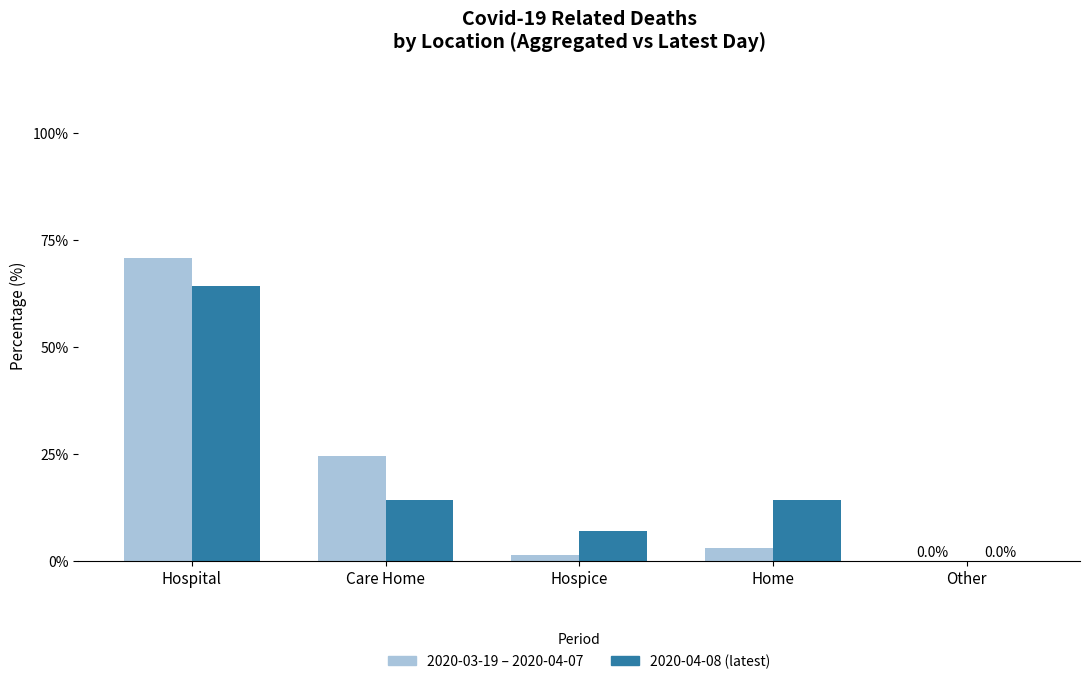

What is the greatest value displayed?

70.8